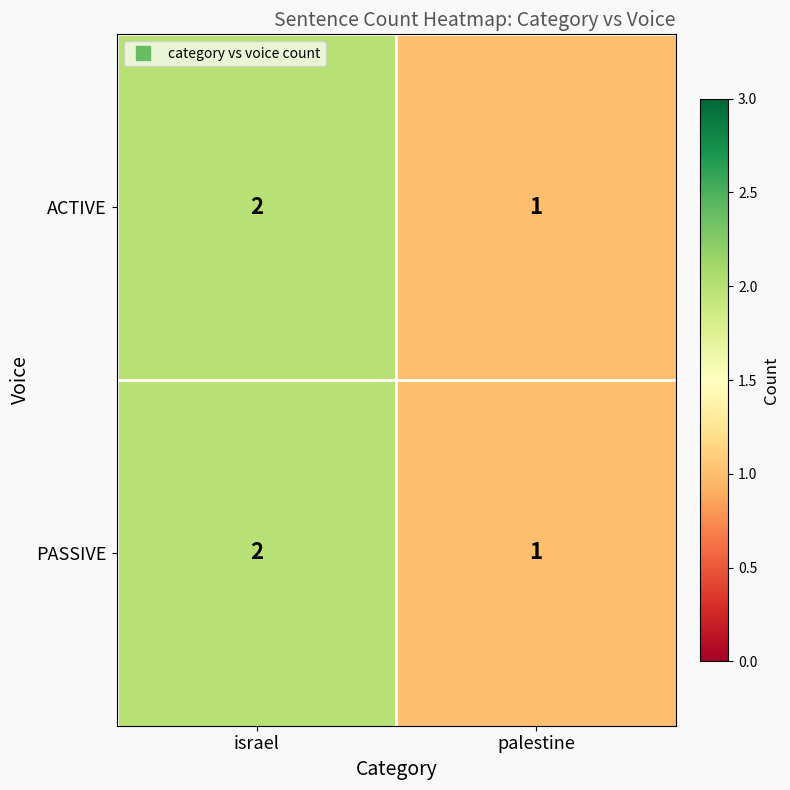

List the labels in order of PASSIVE value, smallest first.

palestine, israel